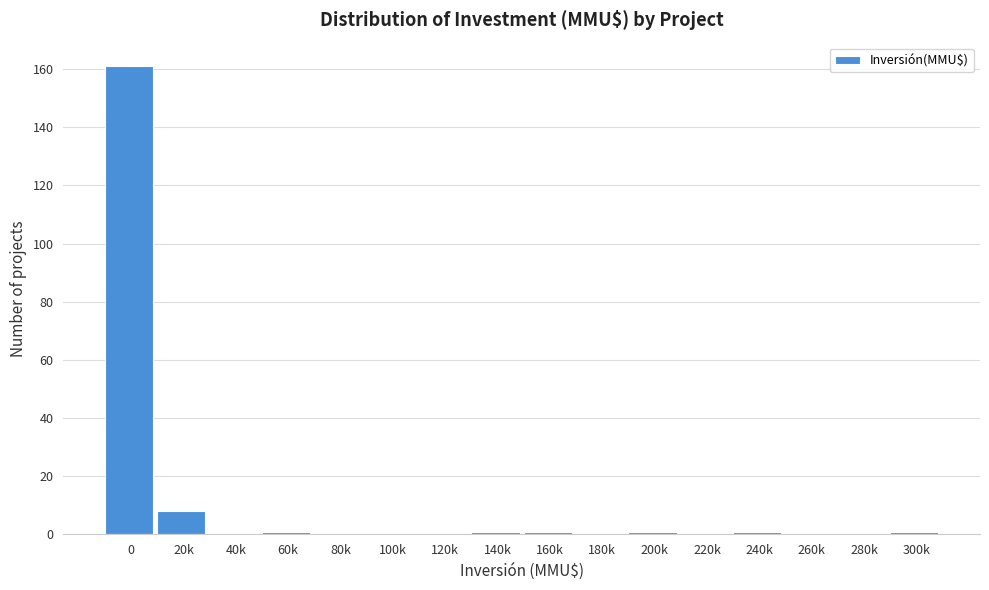

Reading right to left, extract all data points from this chart.

300k=1	280k=0	260k=0	240k=1	220k=0	200k=1	180k=0	160k=1	140k=1	120k=0	100k=0	80k=0	60k=1	40k=0	20k=8	0=161